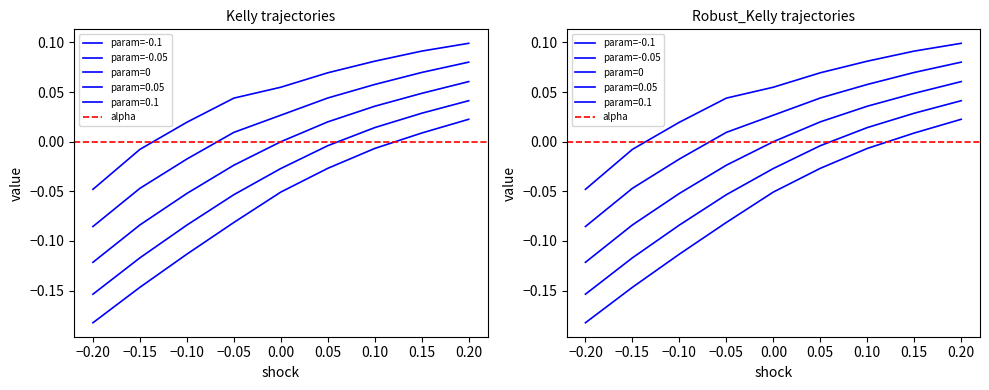

What is the smallest value displayed?

-0.2